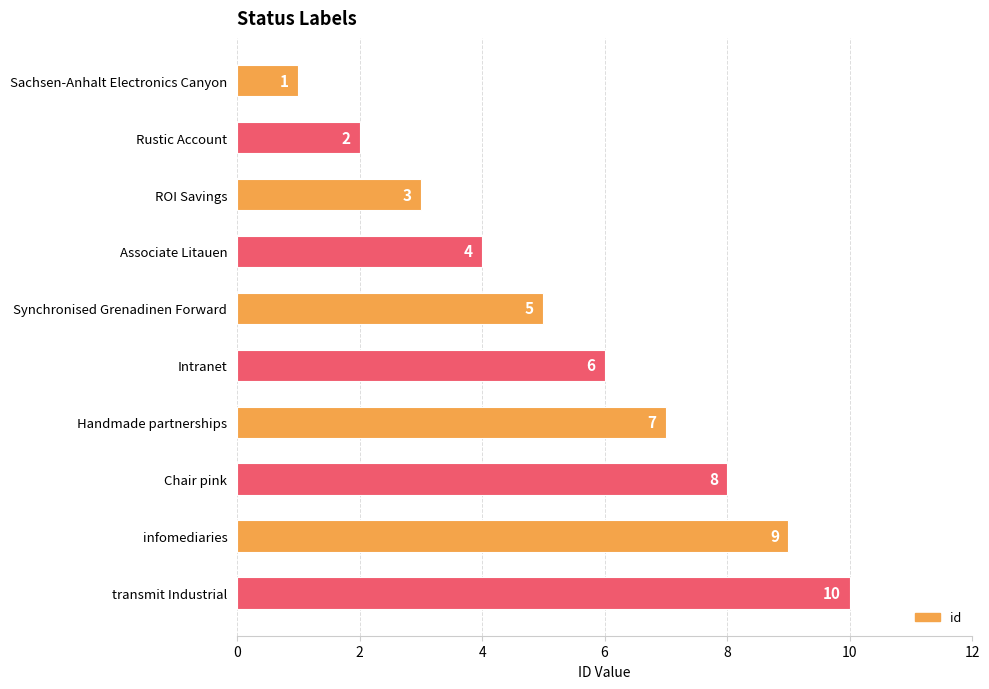

The value at Intranet is 2. True or false?

False